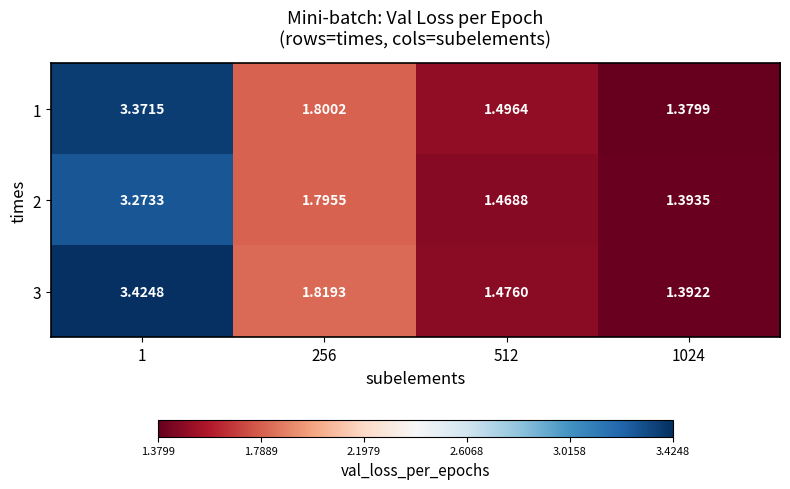

Which series changed the most between 1 and 256?

3